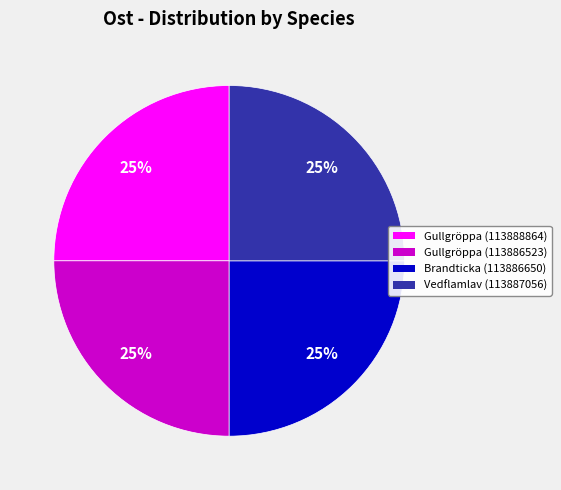

What is the ratio of the value at Gullgröppa (113888864) to the value at Gullgröppa (113886523)?

1.0